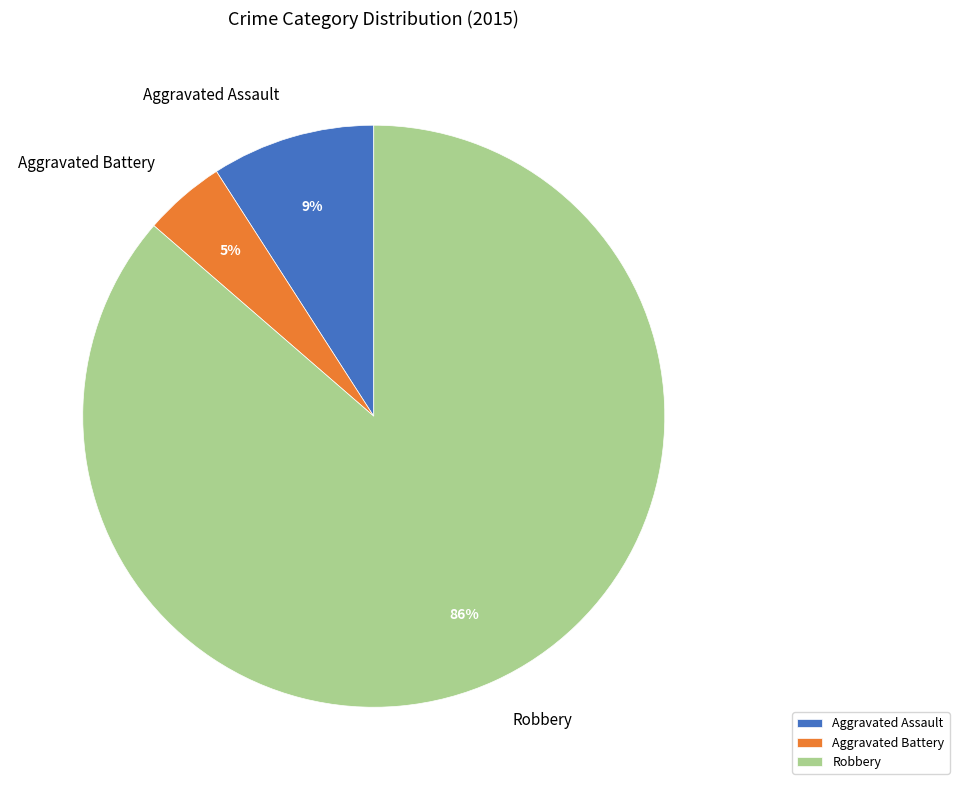

Is there any slice that represents more than half of the pie?

Yes